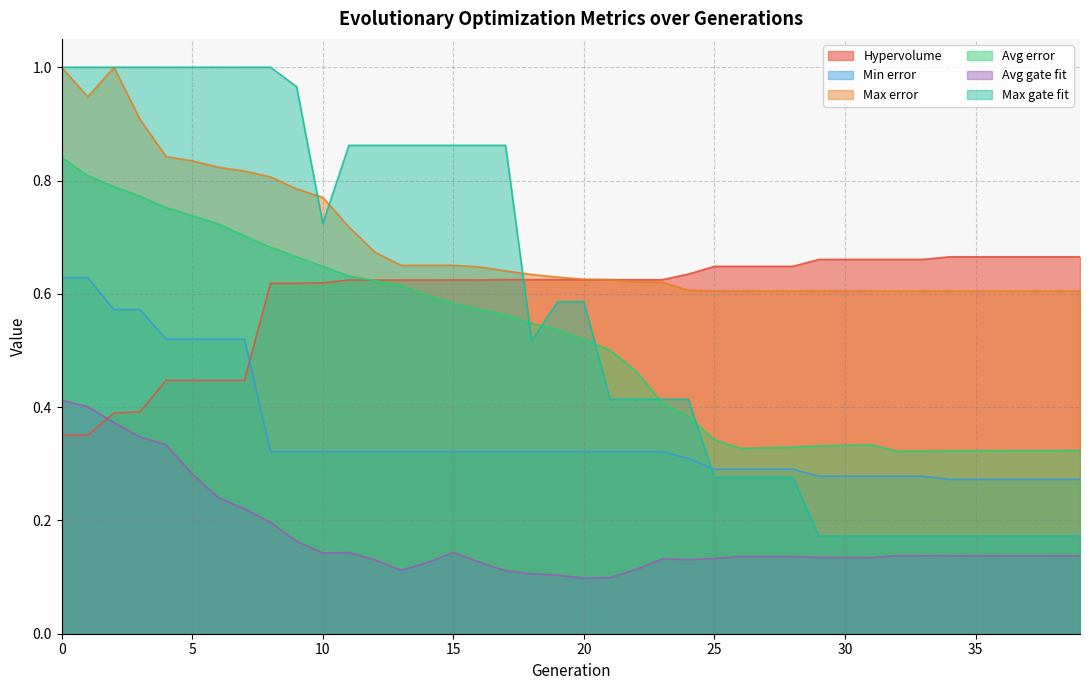

What is the difference between the maximum and minimum values in the Avg error series?

0.5